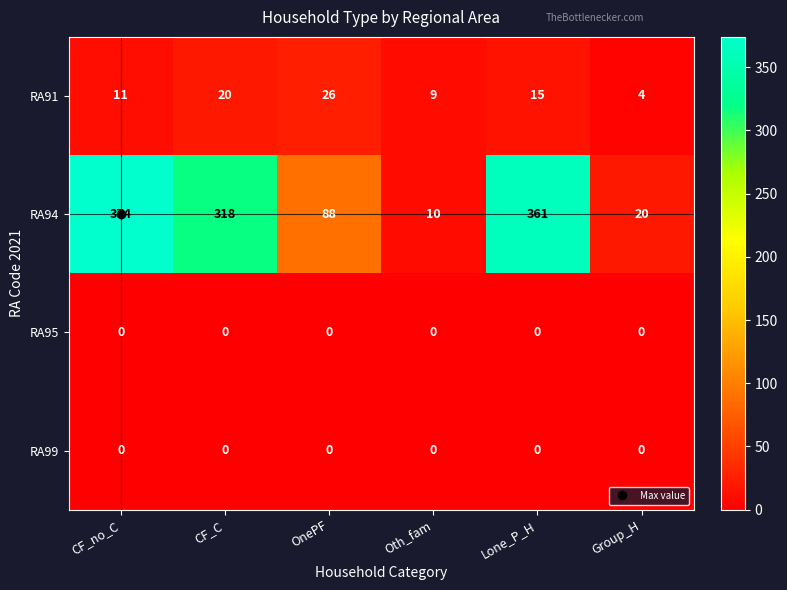

How many data points in RA91 are less than 15?

3